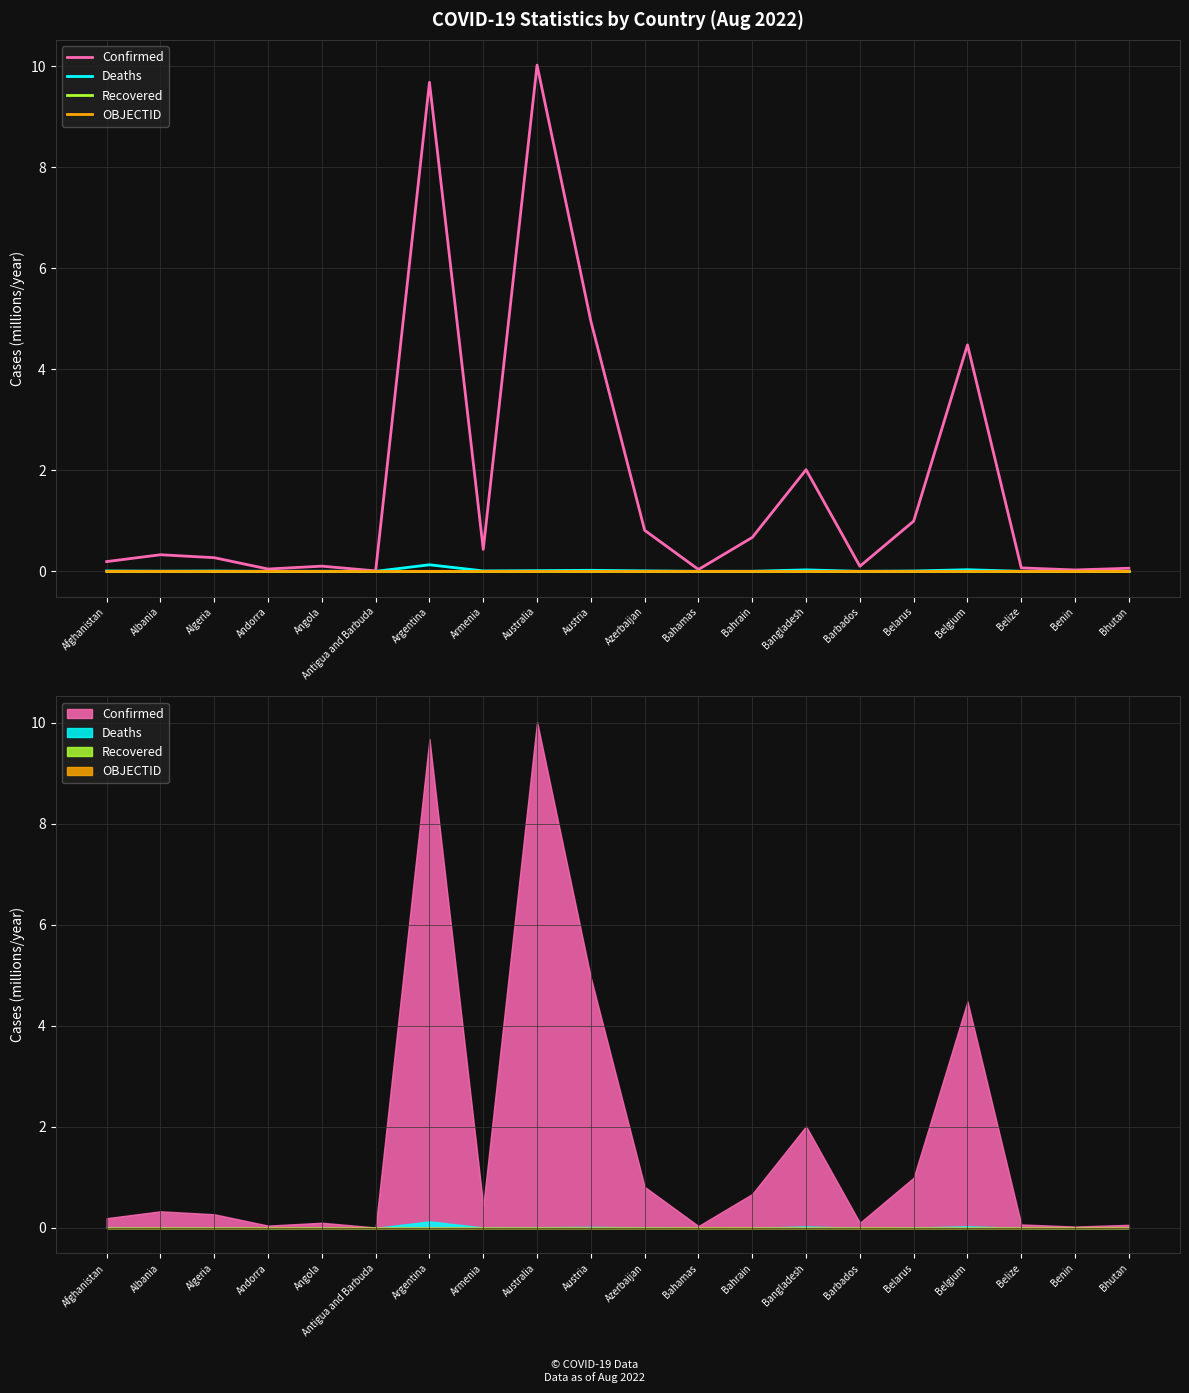

At Bahamas, list the series in order from largest to smallest.

Confirmed, Deaths, OBJECTID, Recovered